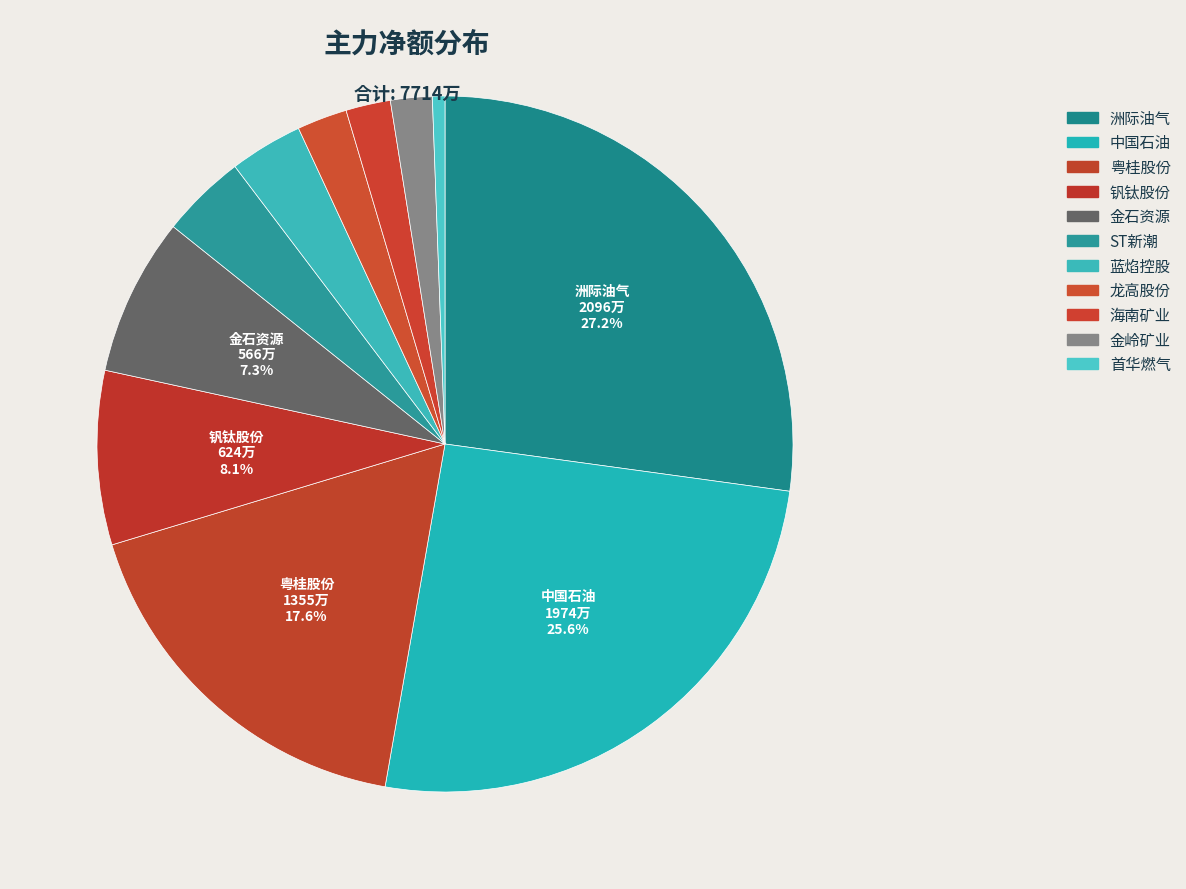

What percentage do 龙高股份 and 首华燃气 together represent?

2.9%